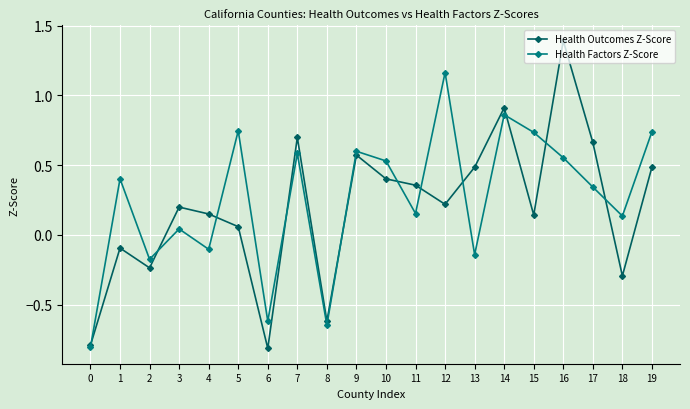

Is it true that Health Factors Z-Score equals 0.2 at 11?

True